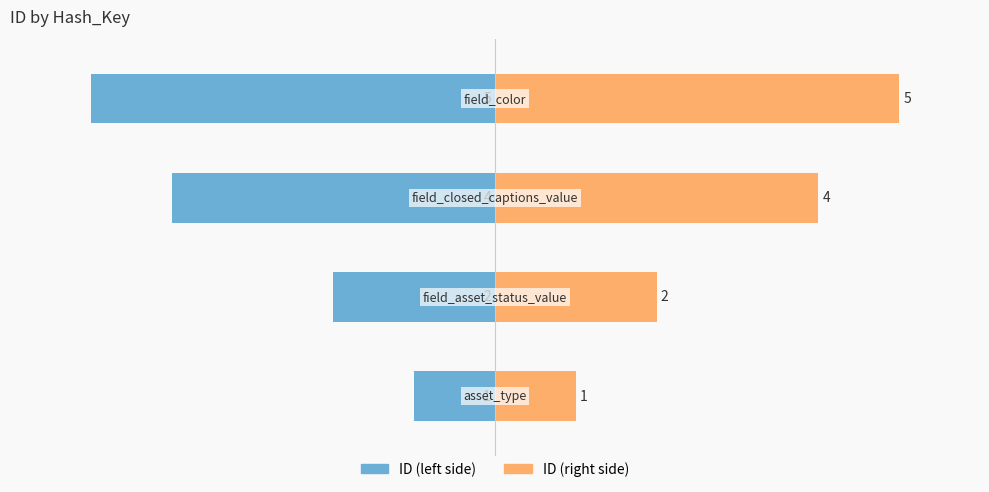

How many groups of bars are there?

4